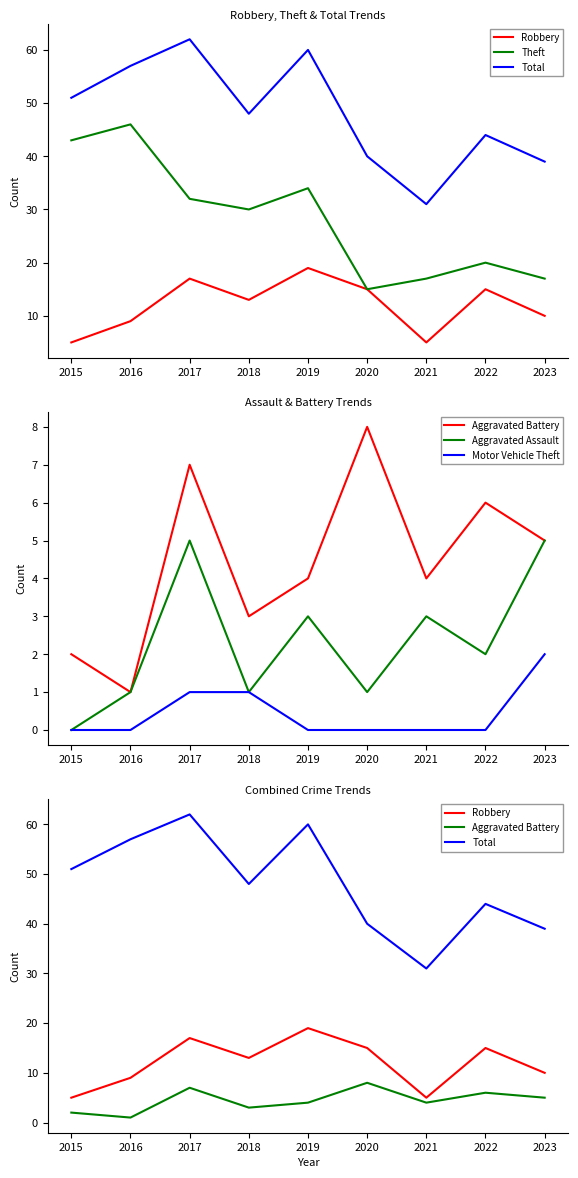

Rank the series at 2016 from lowest to highest value.

Motor Vehicle Theft, Aggravated Battery, Aggravated Assault, Robbery, Theft, Total